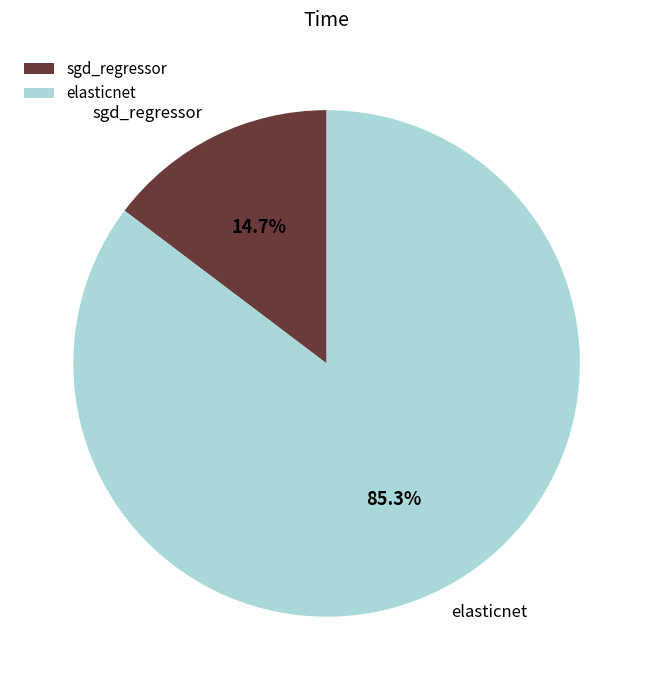

Which category accounts for the majority?

elasticnet